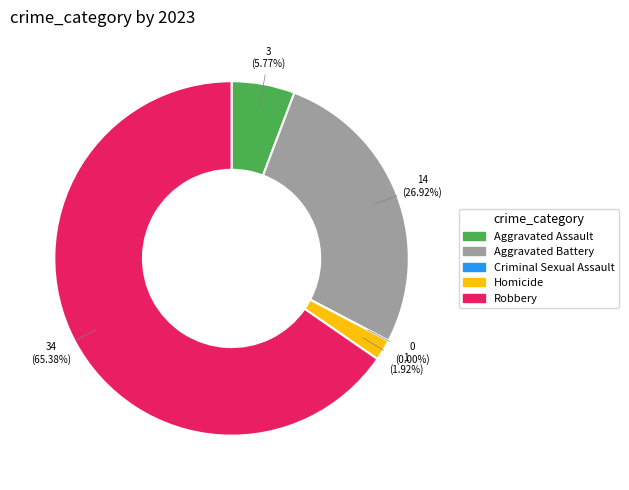

True or false: Criminal Sexual Assault accounts for 1% of the total.

False